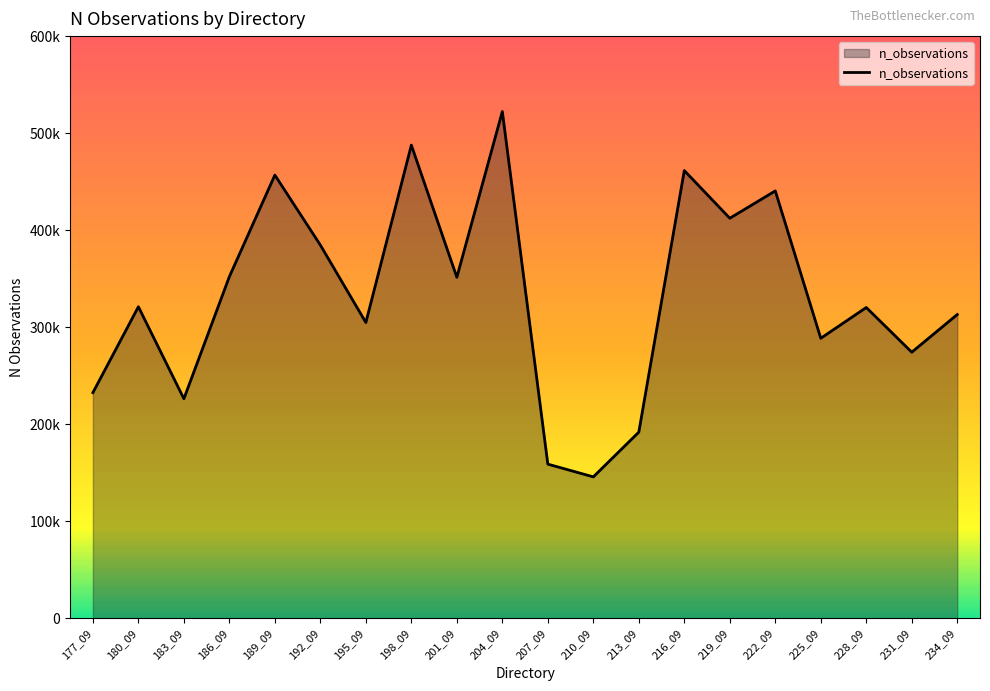

Between 201_09 and 180_09, which is larger?

201_09